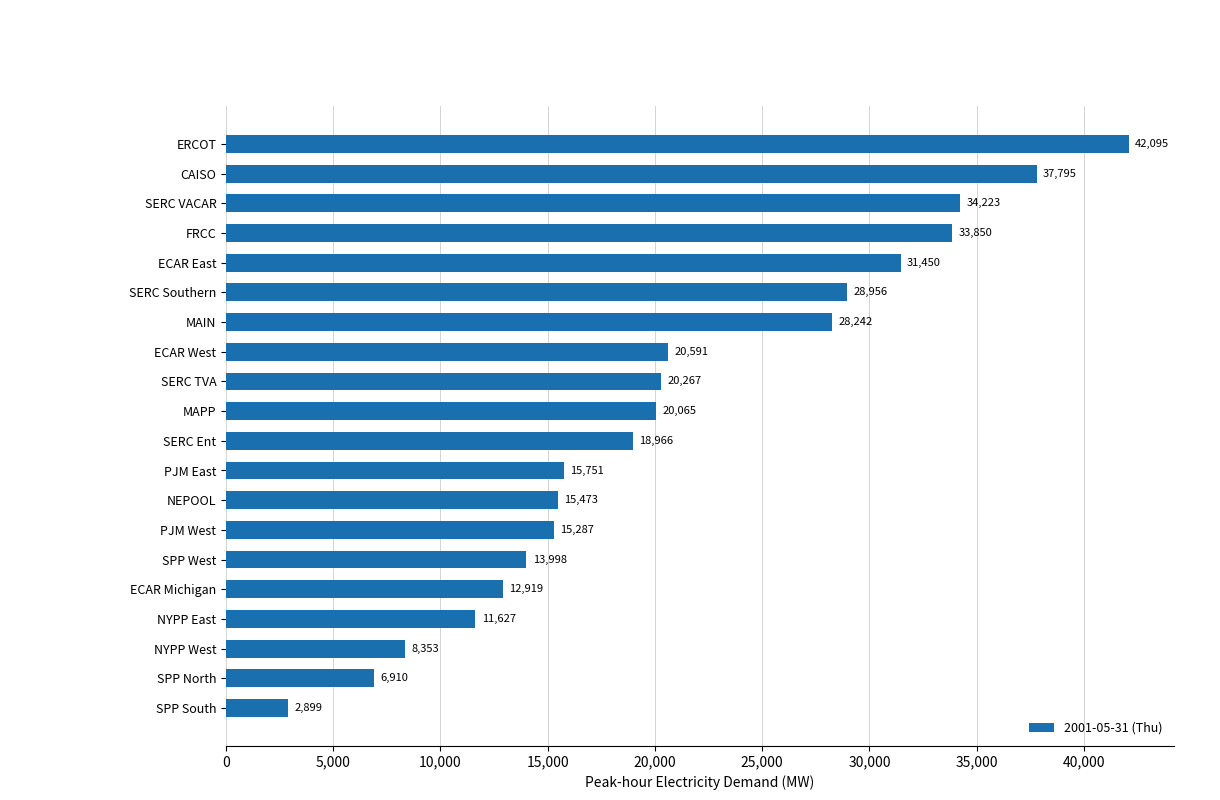

Are the bars horizontal?

Yes